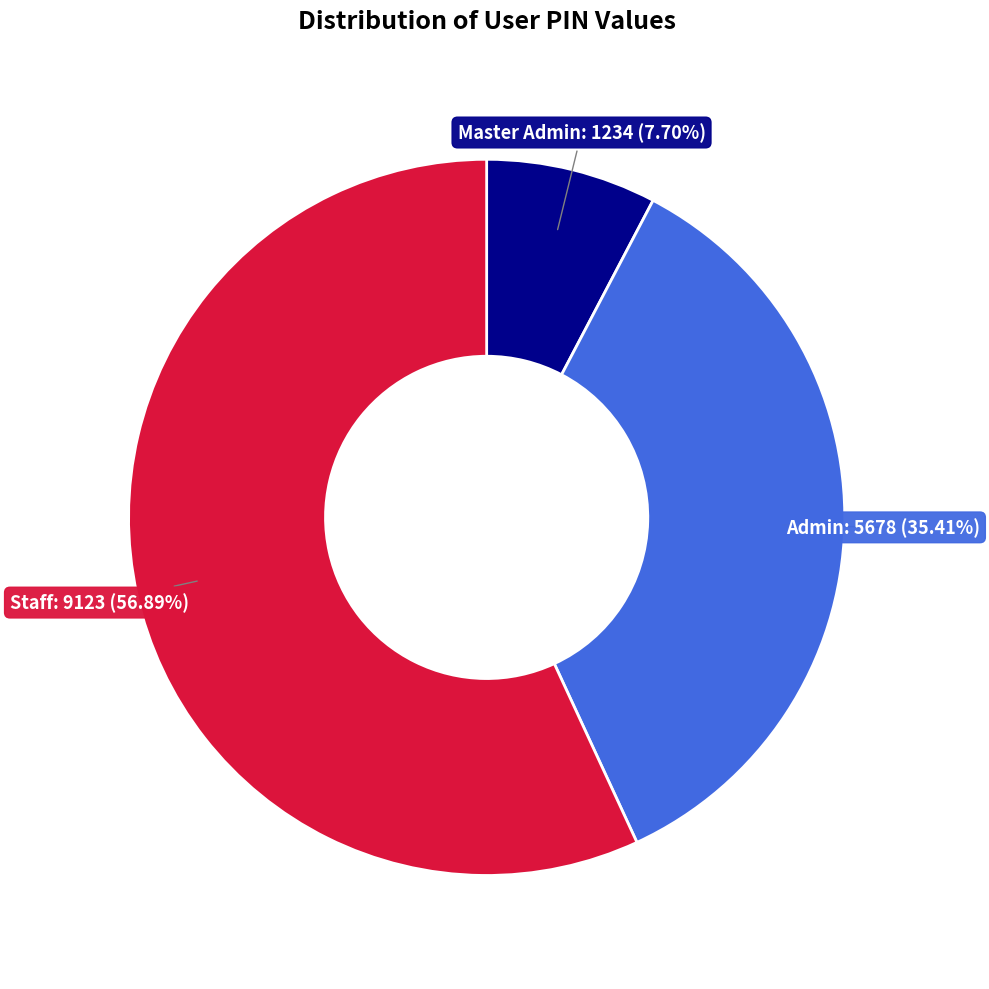

Is Staff the majority of the pie?

Yes